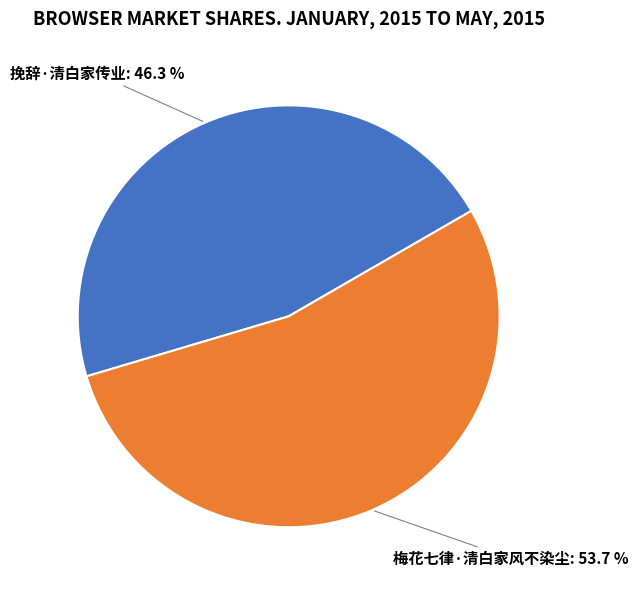

Is there any slice that represents more than half of the pie?

Yes